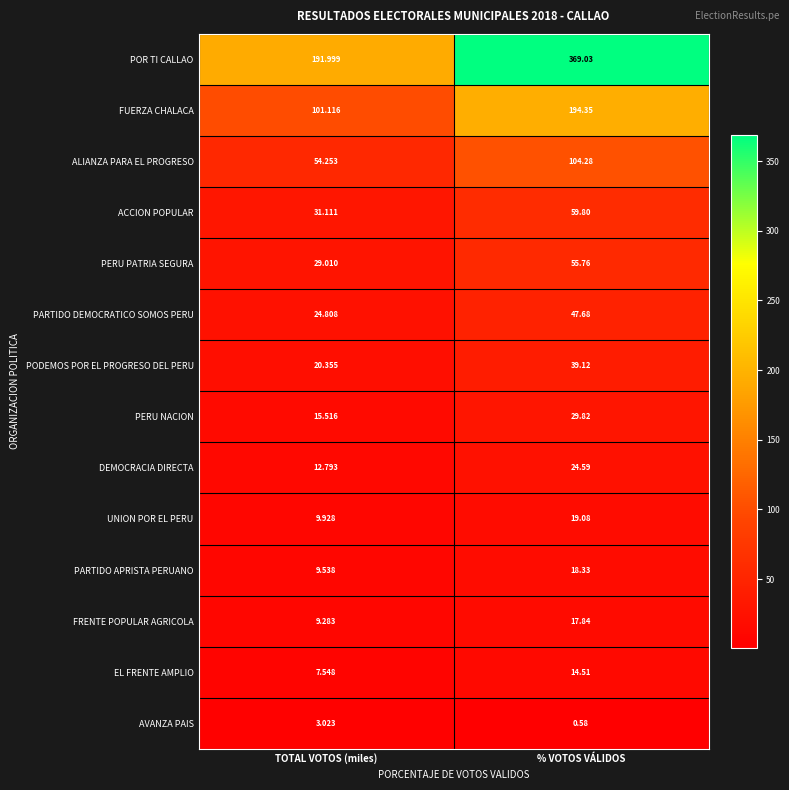

Which series changed the most between TOTAL VOTOS (miles) and % VOTOS VÁLIDOS?

POR TI CALLAO